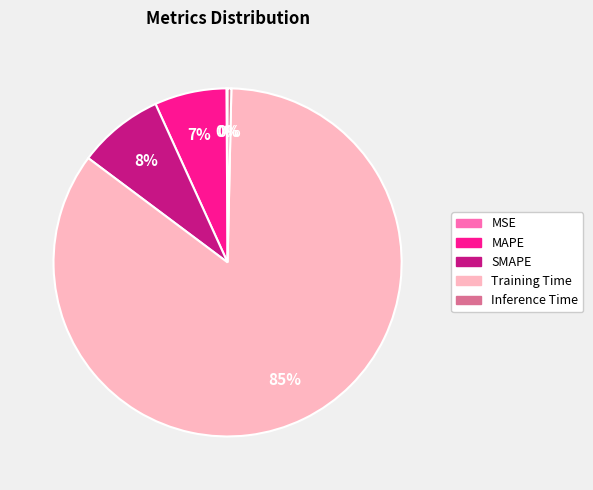

Combined, do SMAPE and Inference Time account for over 50%?

No